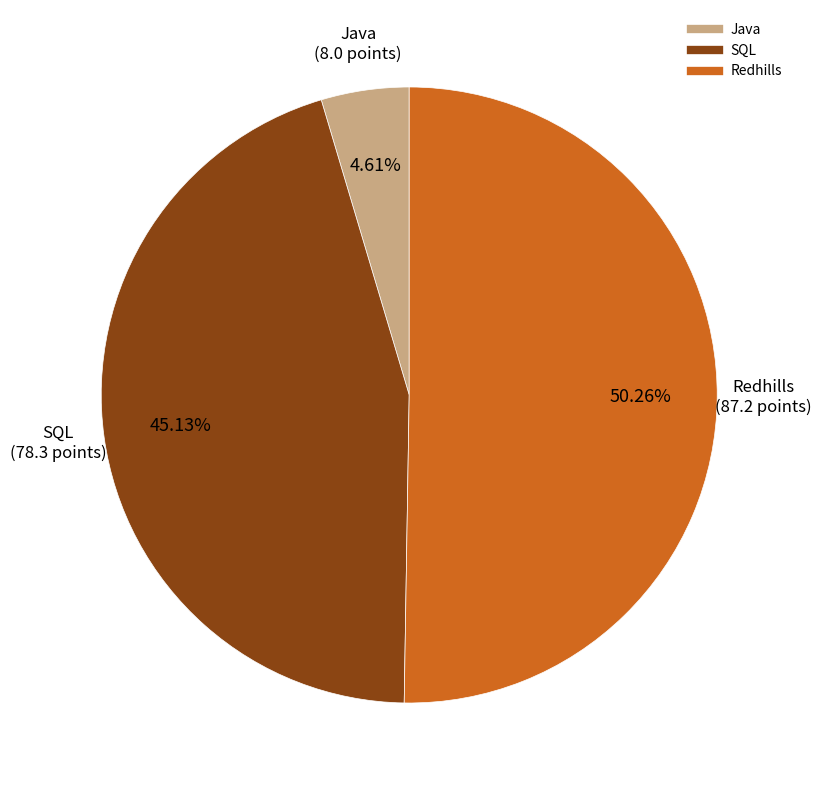

To the nearest percent, what is the difference between the Java and SQL slice percentages?

41%